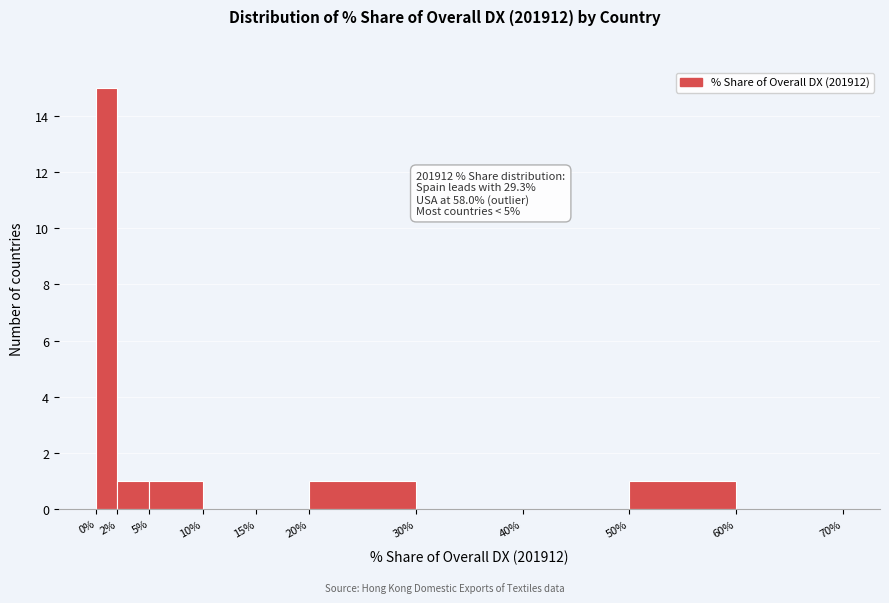

Which range on the x-axis has the tallest bar?

0% to 2%